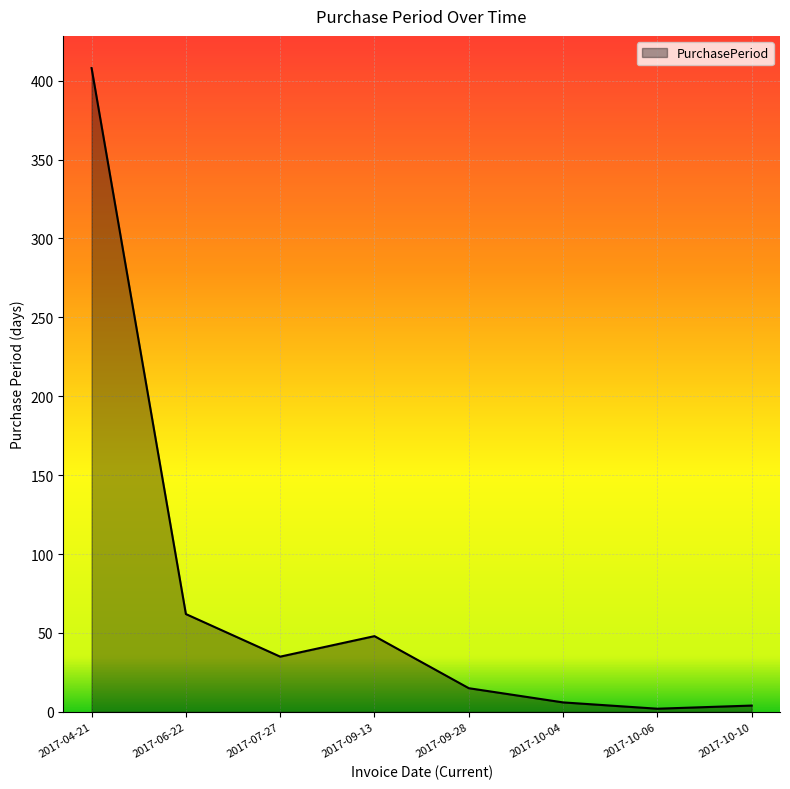

Count the number of data series in this chart.

1